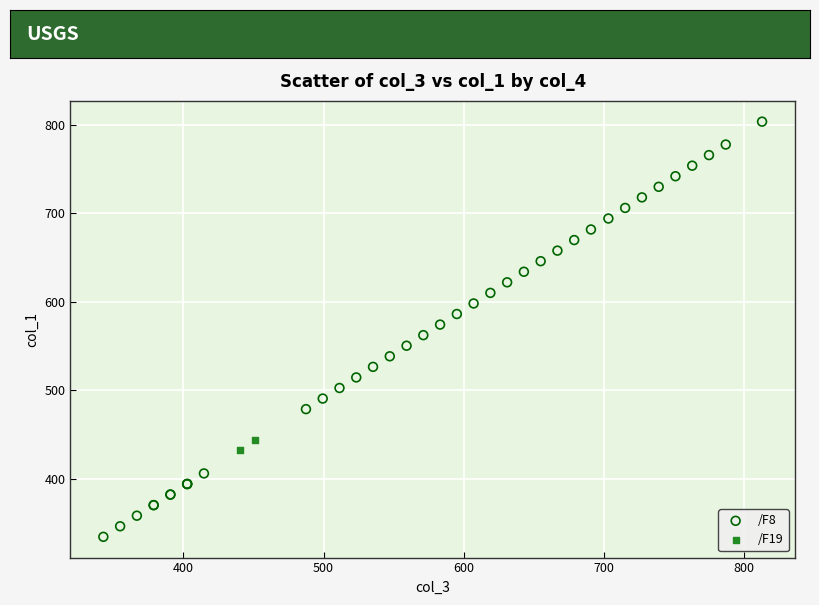

What are all the series names shown in the legend?

/F8, /F19